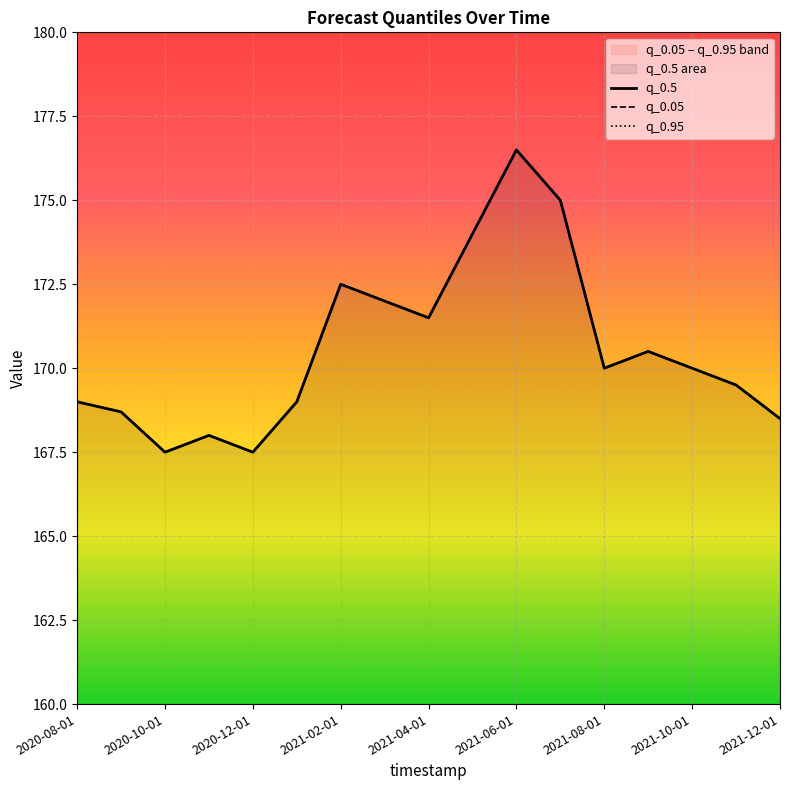

What is the total value across all series at 2021-02-01?

504.0